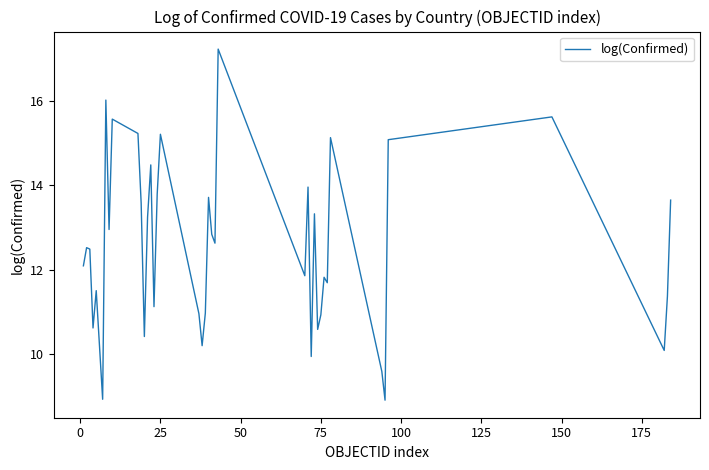

What is the maximum value shown in the chart?

17.2